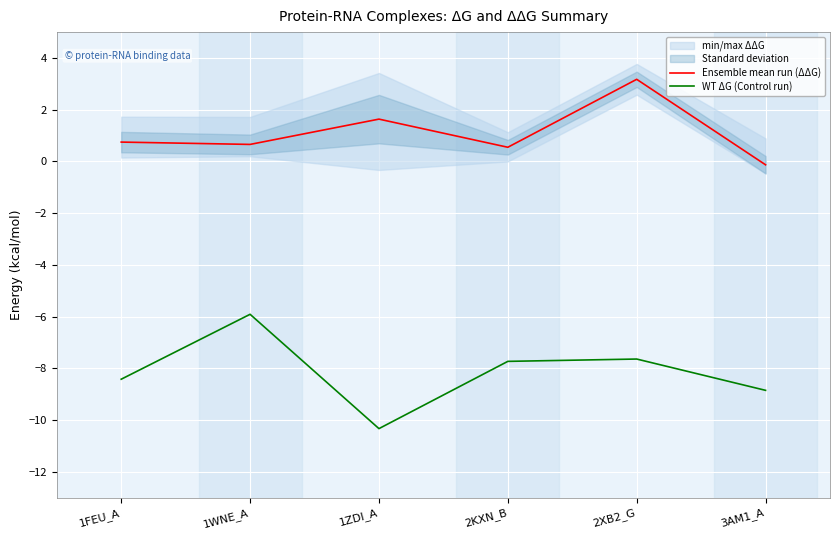

At 1ZDI_A, list the series in order from largest to smallest.

Ensemble mean run (ΔΔG), WT ΔG (Control run)